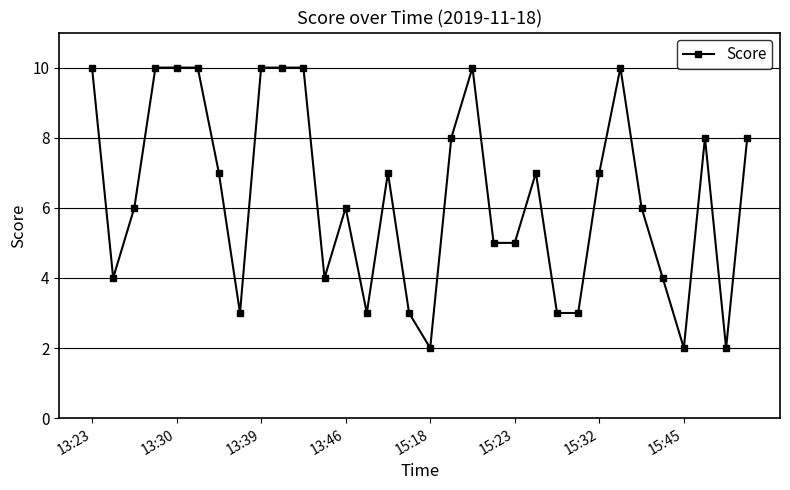

True or false: there are more than 0 points higher than both neighbors.

True